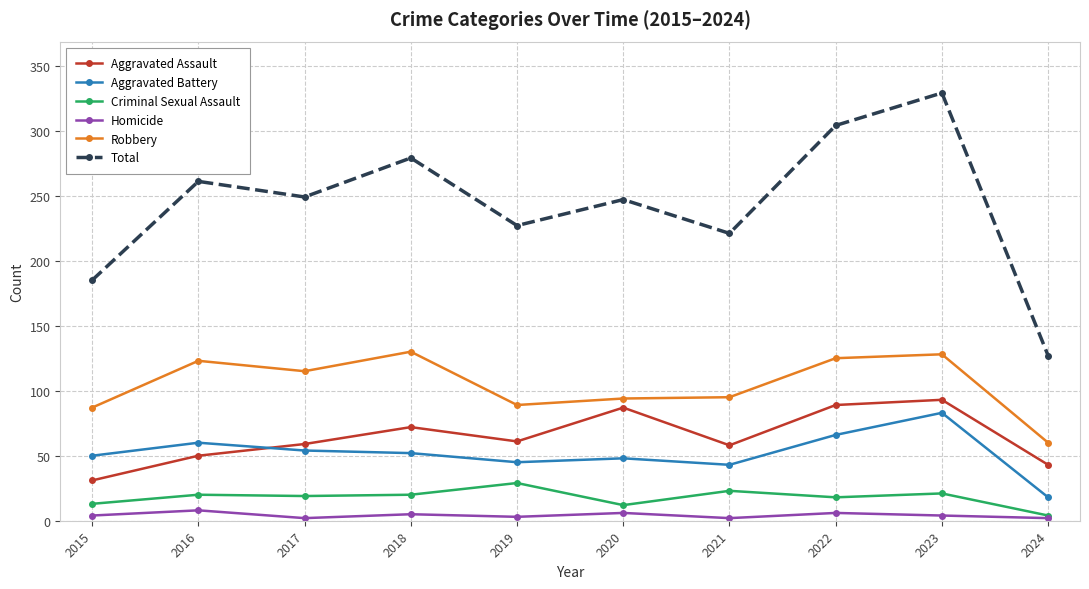

True or false: Criminal Sexual Assault has more than 1 points higher than both neighbors.

True